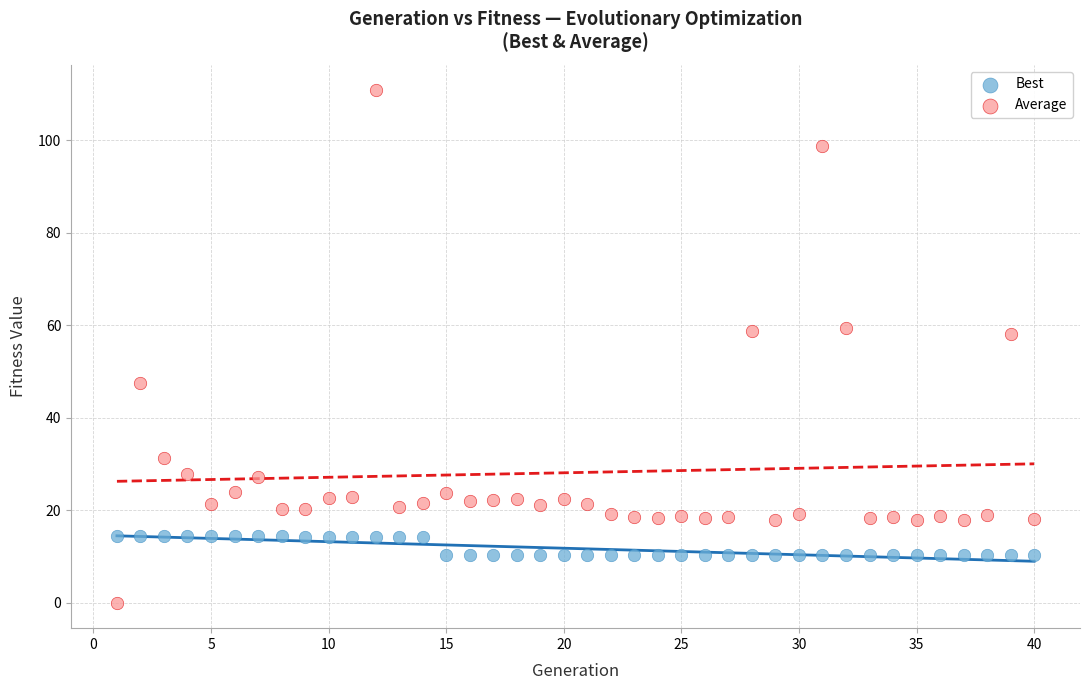

Across all data points, what is the range of X values (max minus min)?

39.0